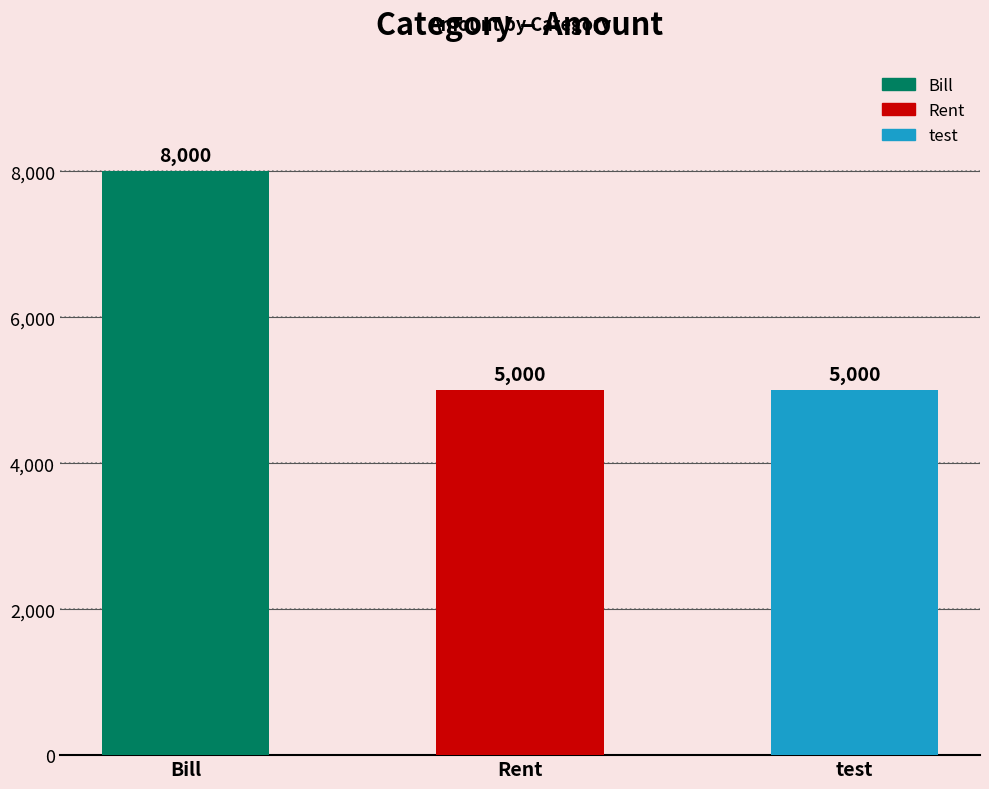

Does the chart contain any negative values?

No